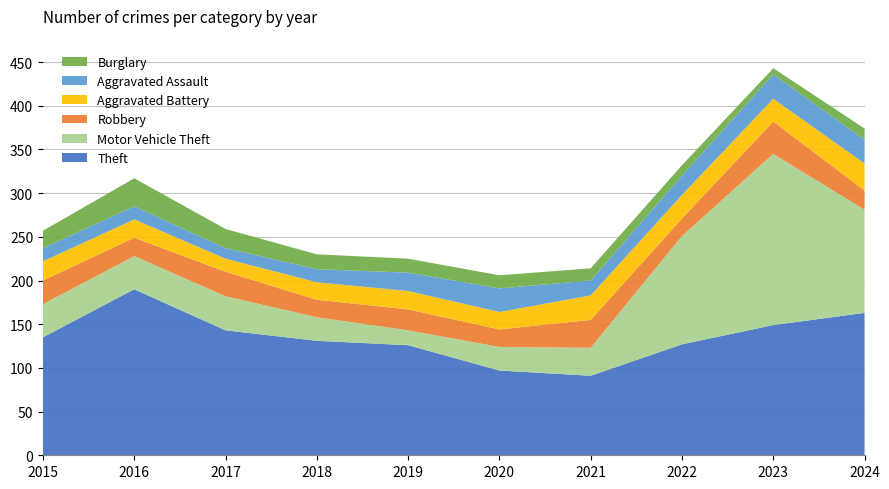

Reading left to right, transcribe all the data shown in this chart.

Theft: 135	190	143	131	126	97	91	127	149	163
Motor Vehicle Theft: 38	38	39	27	17	27	32	124	196	118
Robbery: 27	21	28	20	24	20	32	20	37	22
Aggravated Battery: 22	21	15	20	21	20	28	27	26	31
Aggravated Assault: 15	15	12	15	21	27	17	22	28	27
Burglary: 20	32	22	17	16	15	14	12	7	13